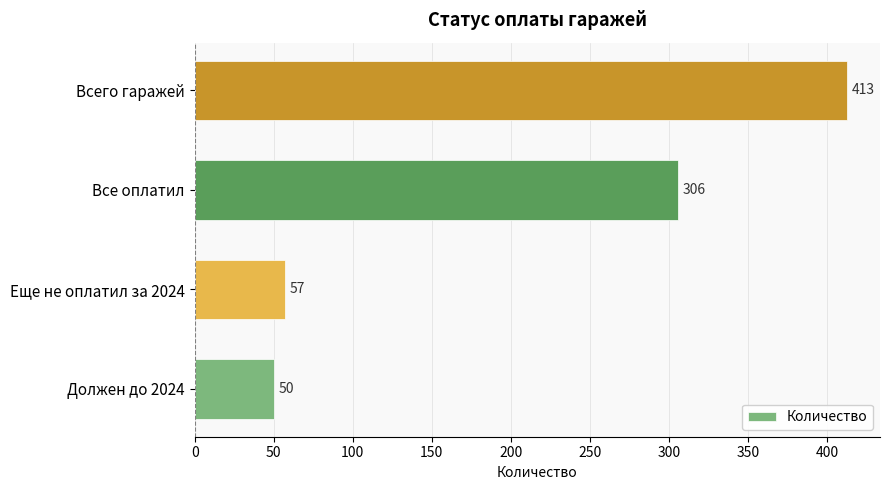

What is the sum of the values at Должен до 2024 and Всего гаражей?

463